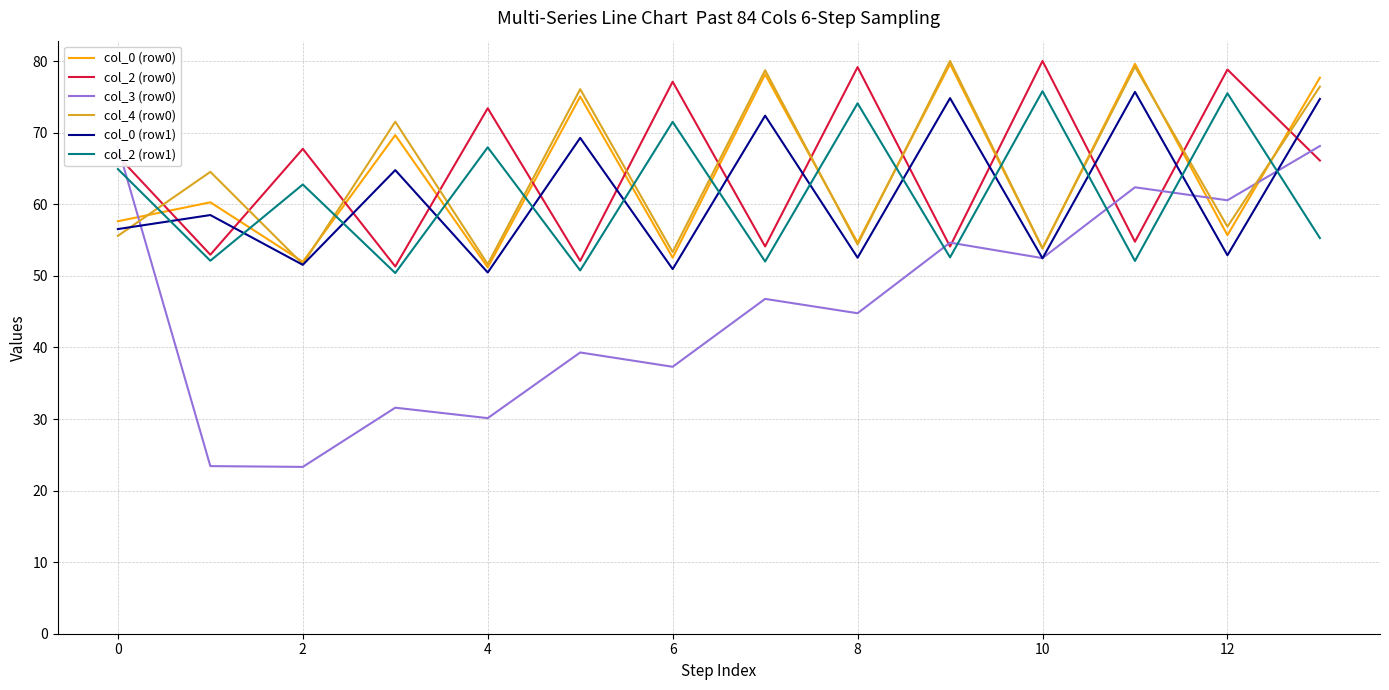

Which series has the largest range (max minus min)?

col_3 (row0)